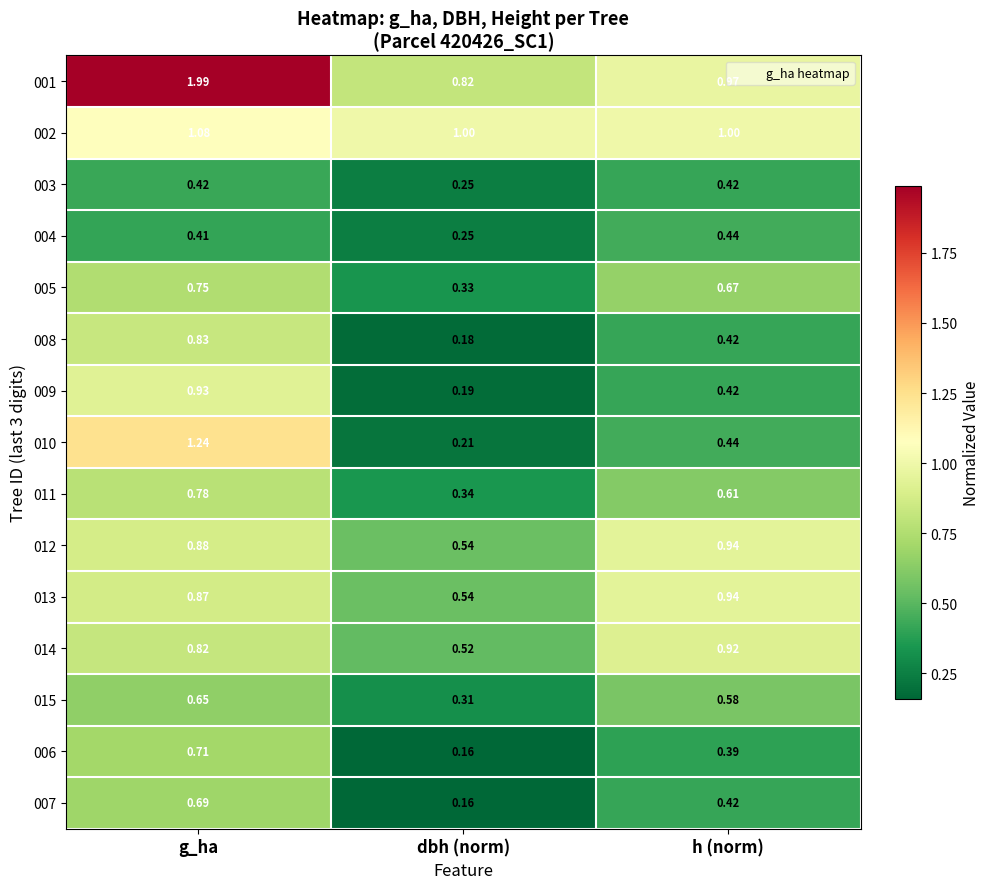

Rank the categories by 010 value from highest to lowest.

g_ha, h (norm), dbh (norm)